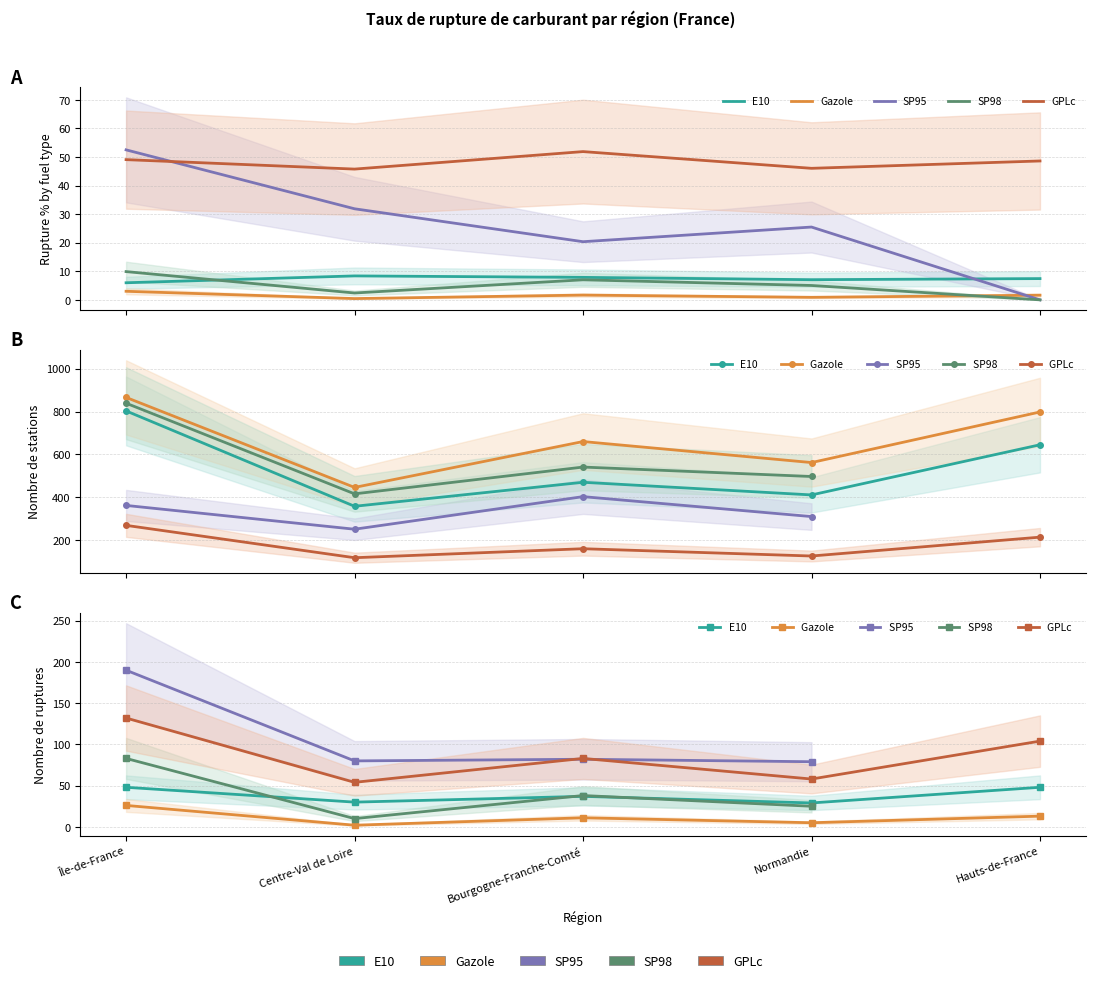

Where is the first local minimum for E10?

Normandie